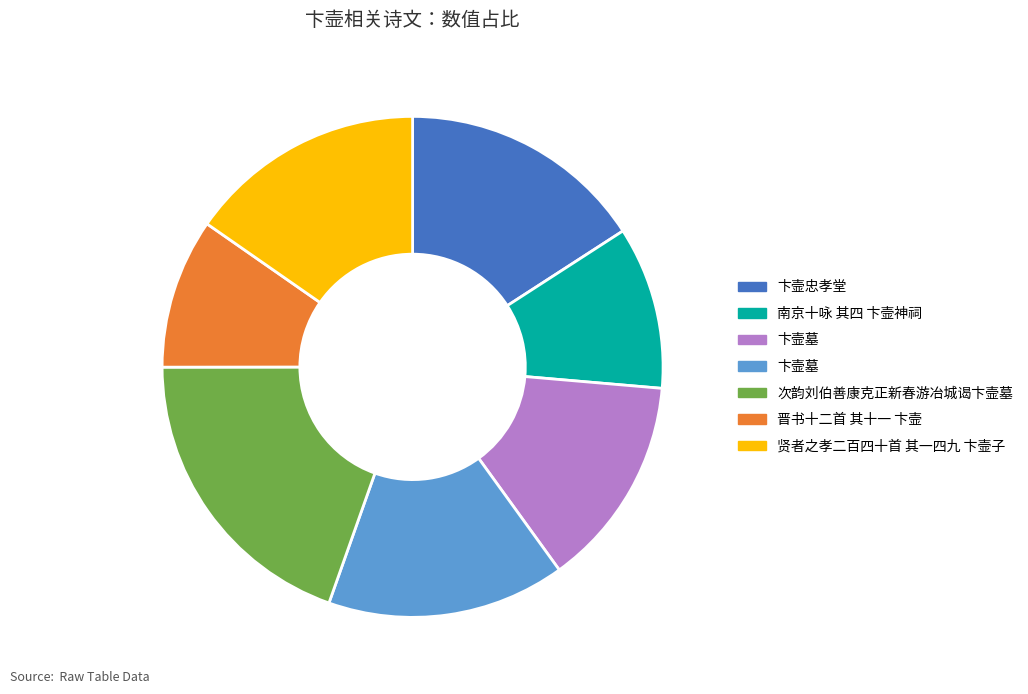

Count the number of slices in the pie.

7